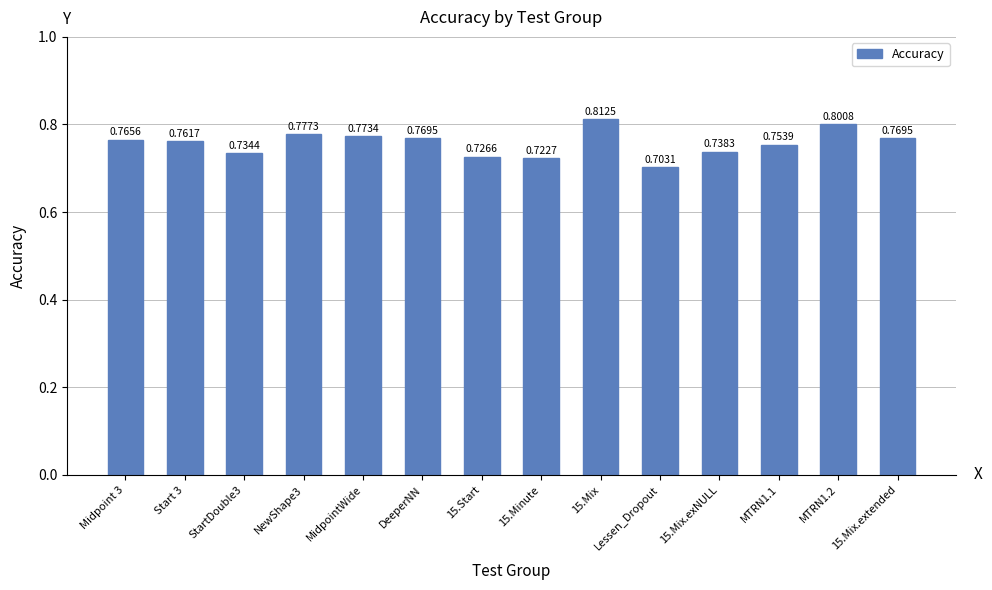

What is the difference between the second highest and minimum values?

0.1